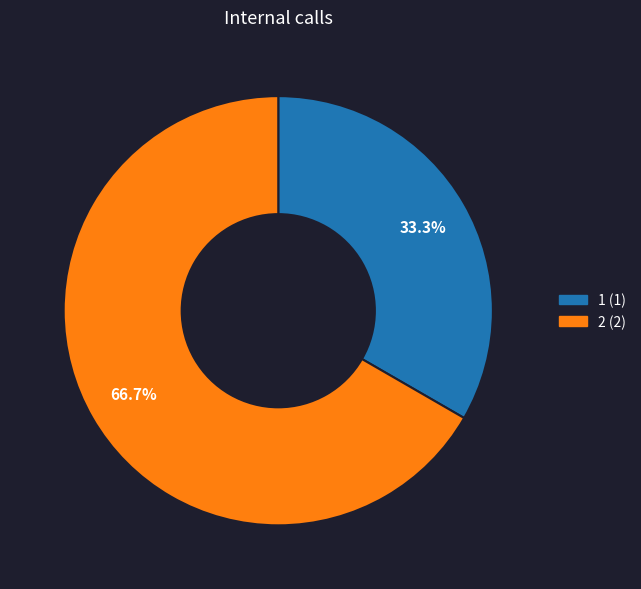

What portion of the pie excludes 1?

66.7%